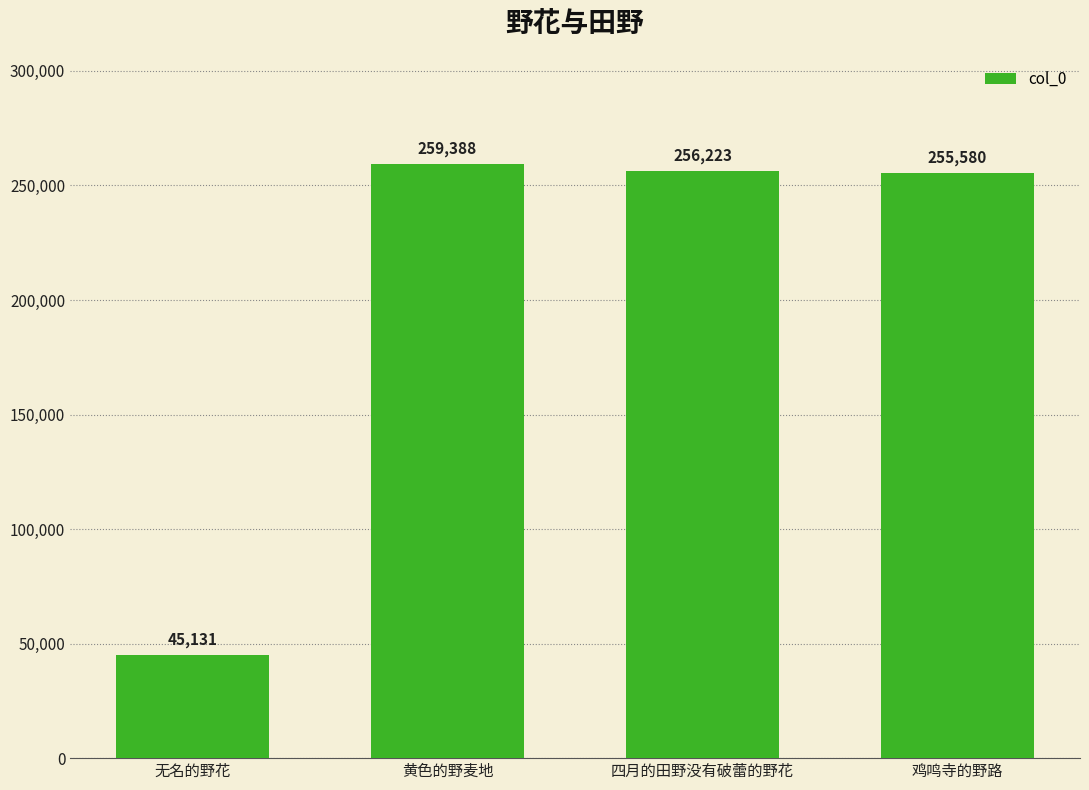

Are the bars grouped side by side (vs. stacked)?

No